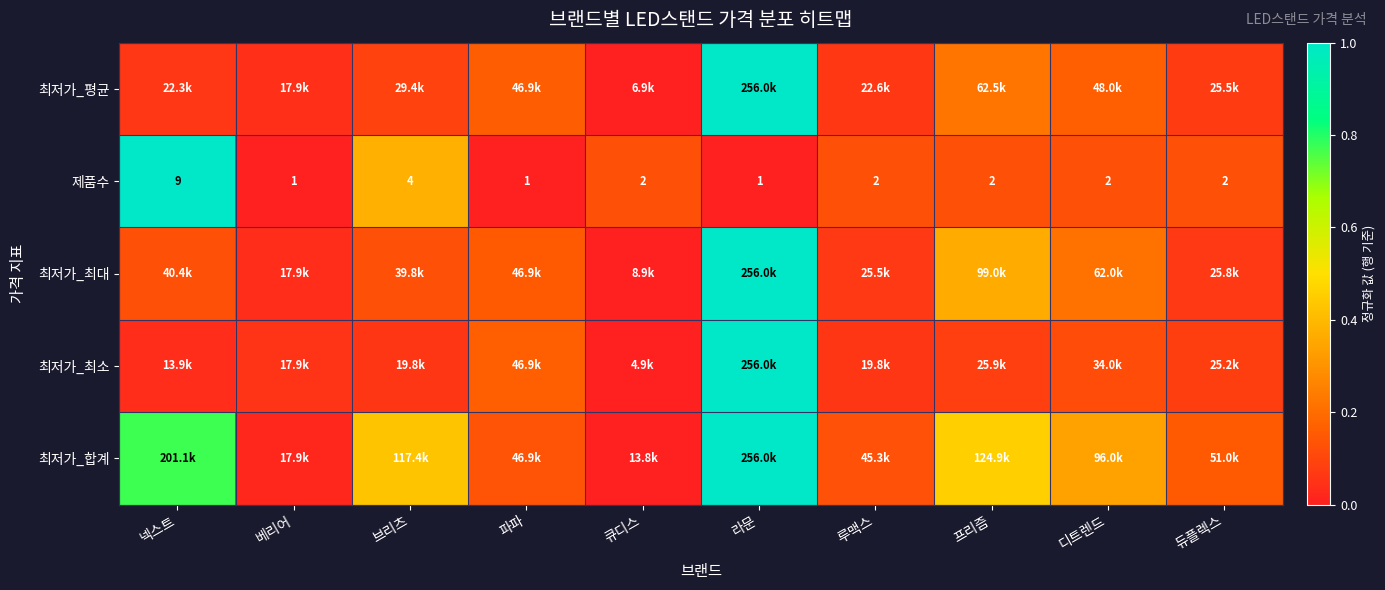

Where is 제품수 nearest to the value 5?

브리츠